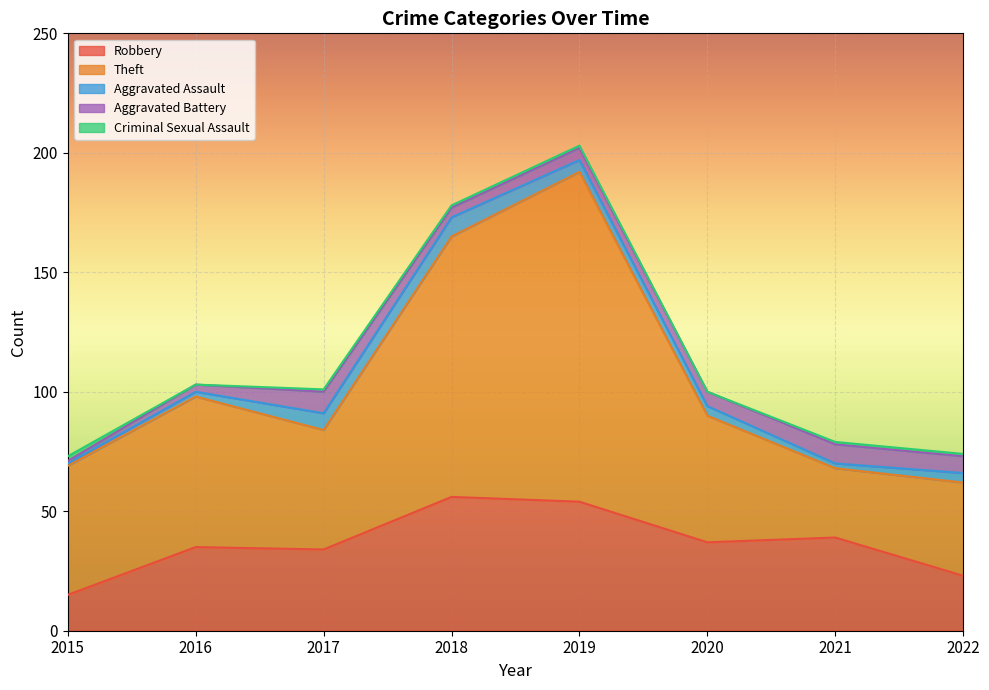

The value of Theft at 2022 is 70. True or false?

False